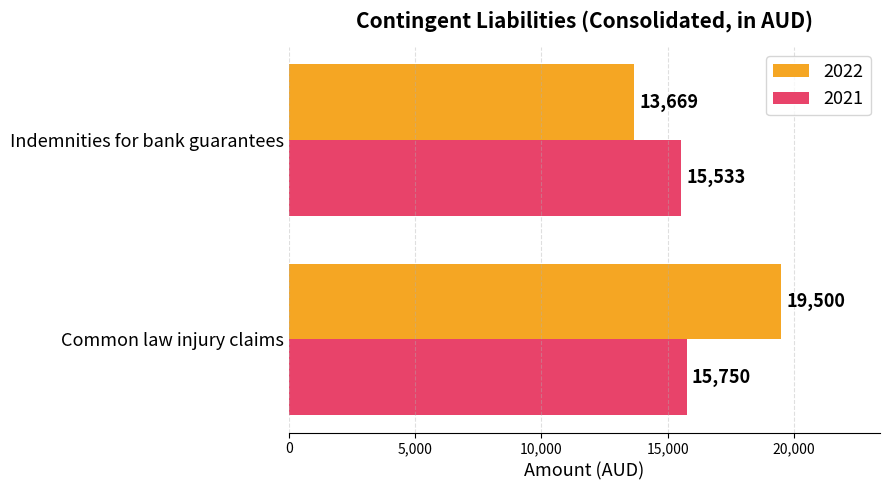

What is the difference between the 2022 values at Common law injury claims and Indemnities for bank guarantees?

5831